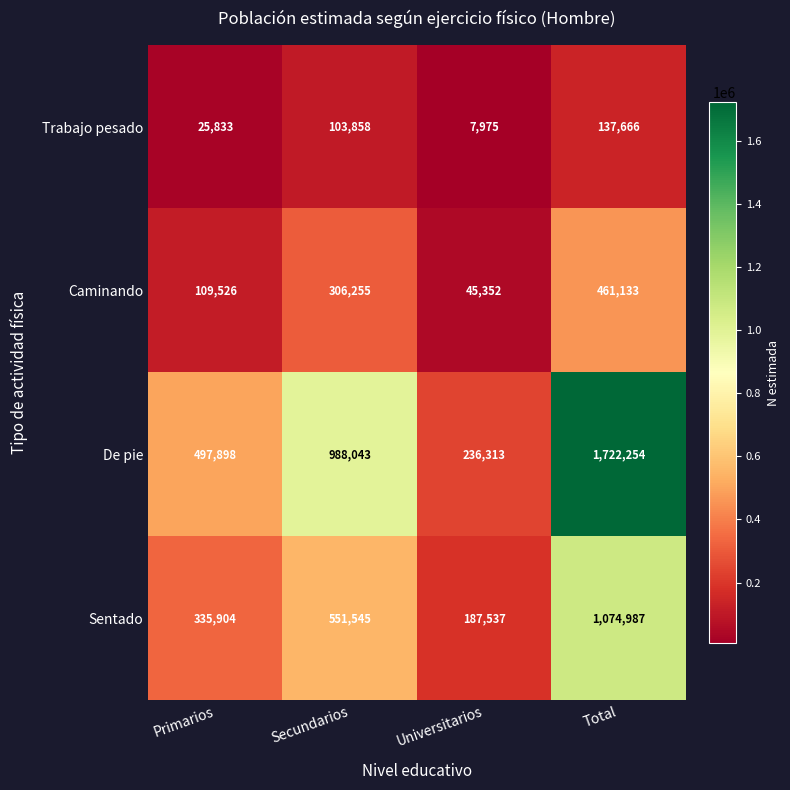

What is the average value of the Sentado series?

537493